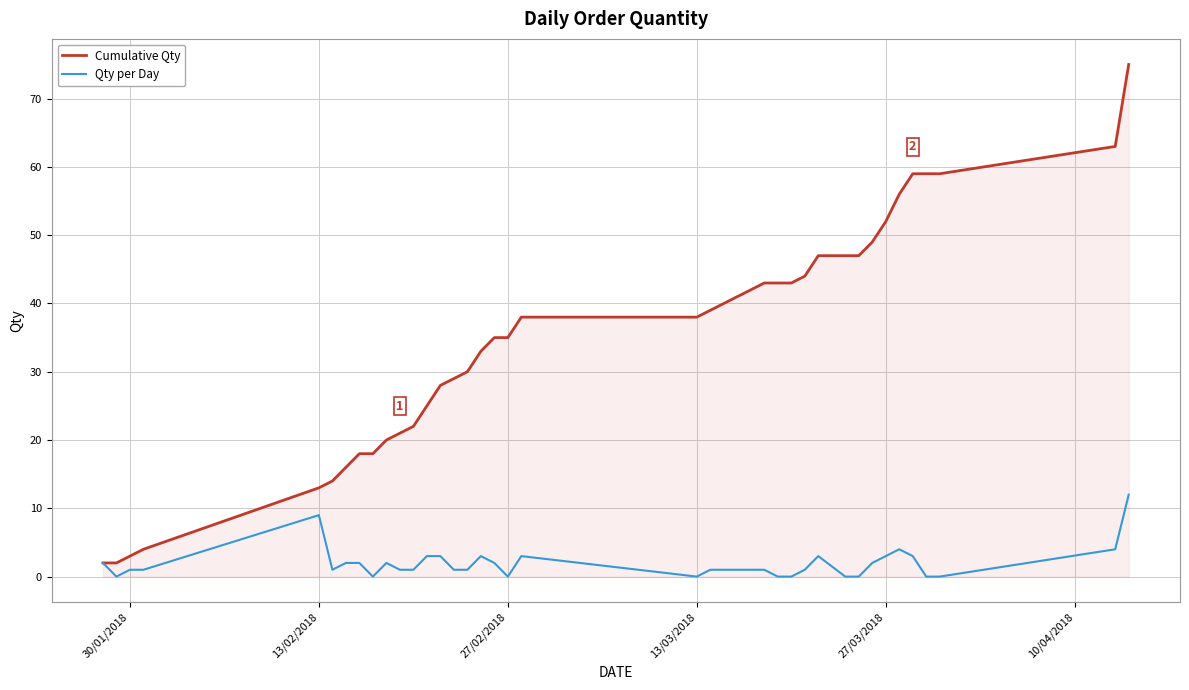

Reading left to right, what are all the values shown in this chart?

Cumulative Qty: 2	2	3	4	13	14	16	18	18	20	21	22	25	28	29	30	33	35	35	38	38	39	40	41	42	43	43	43	44	47	47	47	49	52	56	59	59	59	63	75
Qty per Day: 2	0	1	1	9	1	2	2	0	2	1	1	3	3	1	1	3	2	0	3	0	1	1	1	1	1	0	0	1	3	0	0	2	3	4	3	0	0	4	12